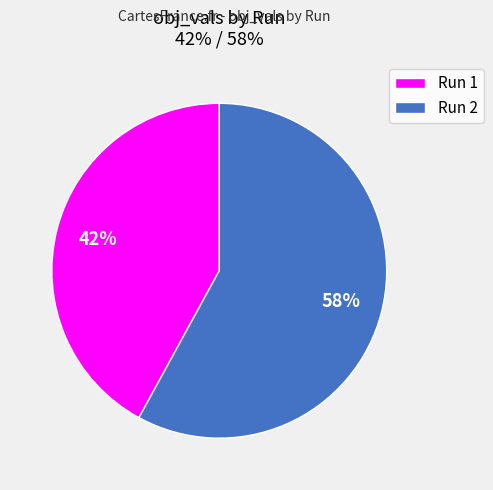

To the nearest percent, what percentage of the pie is Run 1?

42%